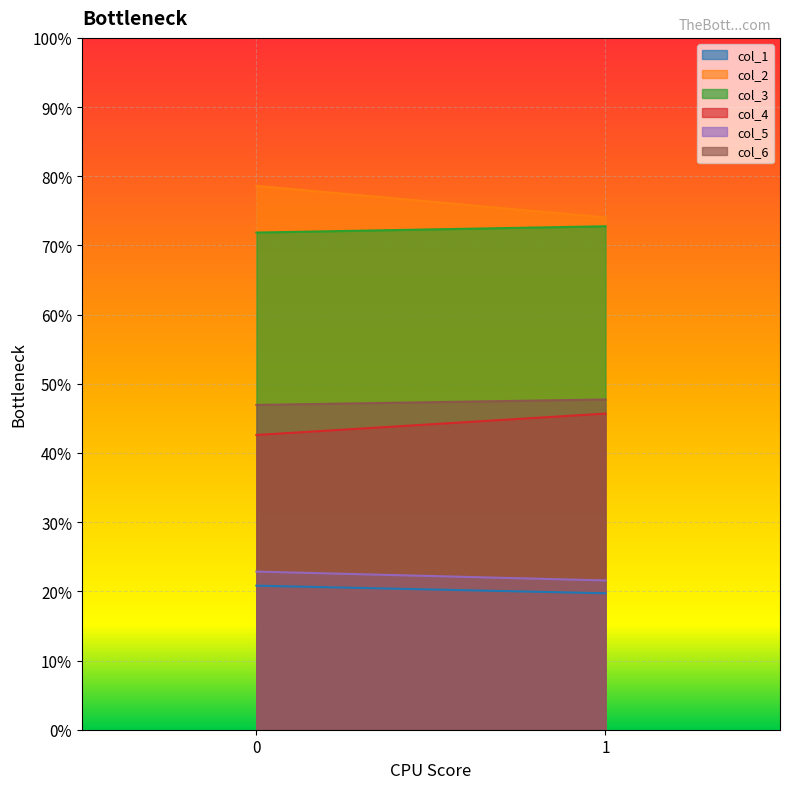

Does the chart display data point markers on the line(s)?

No